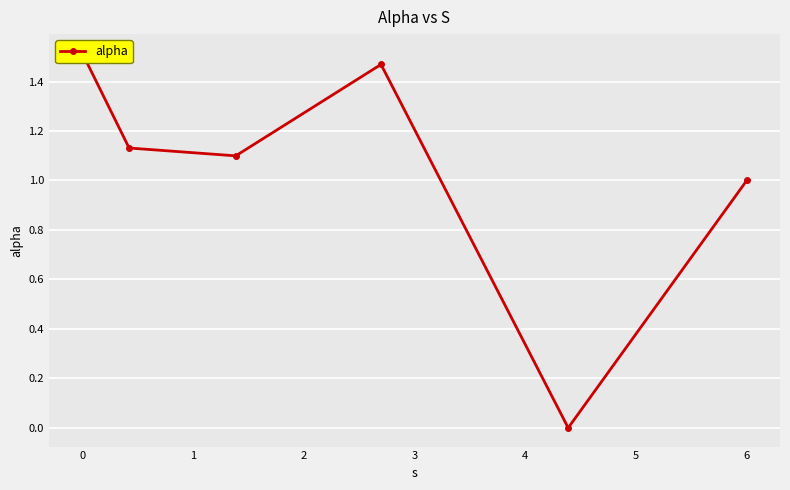

What is the difference between the maximum and minimum values?

1.5